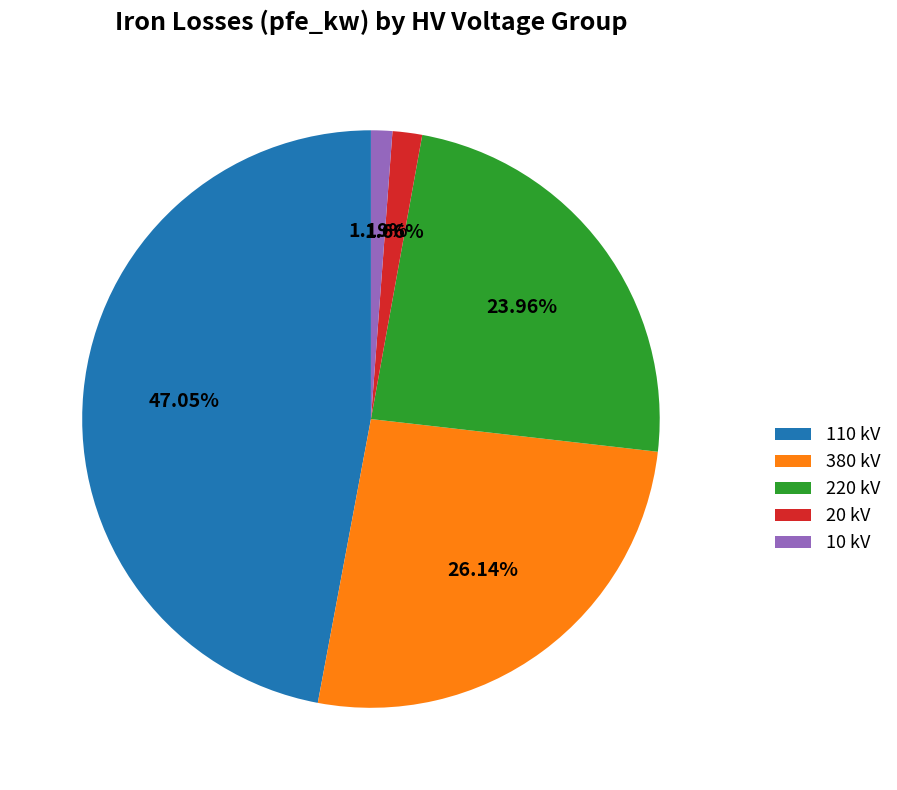

Is the sum of 10 kV and 110 kV greater than half?

No